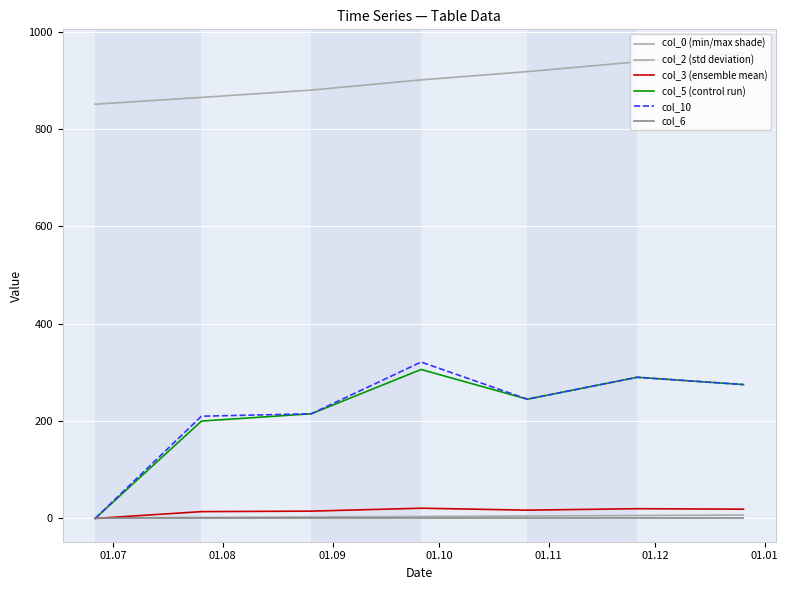

Which label corresponds to the largest value in the chart?

01.01